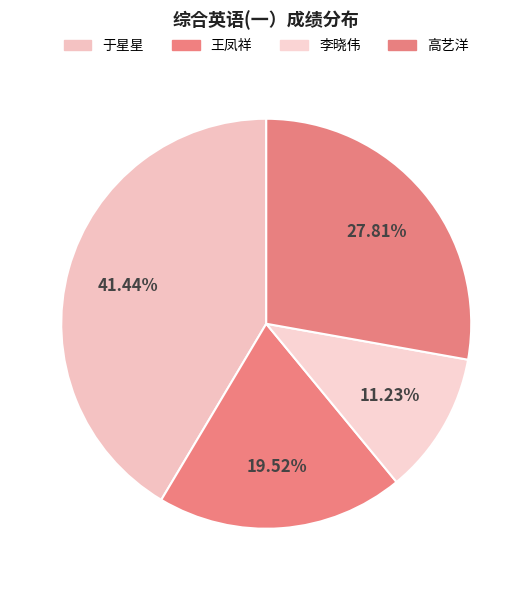

Which slice is the largest?

于星星